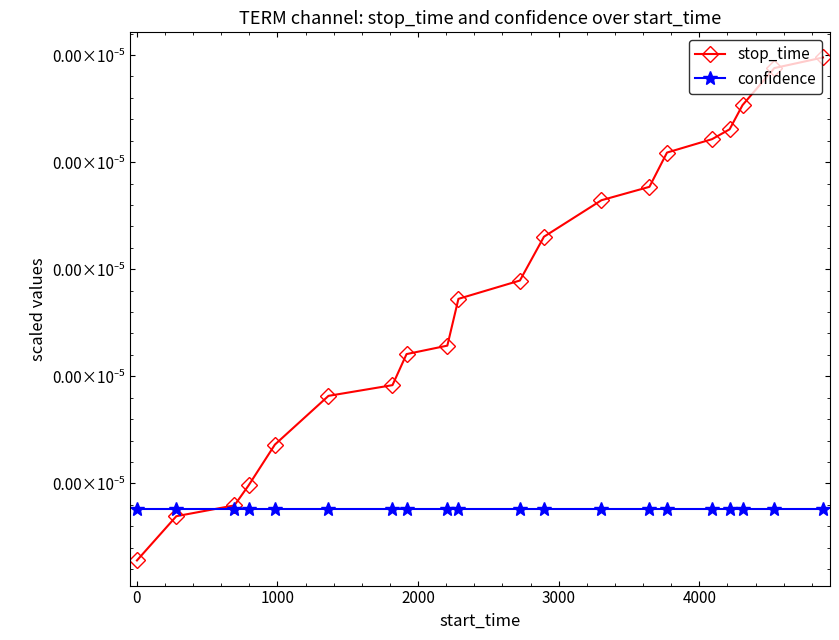

Is this an area chart (filled region under the line)?

No